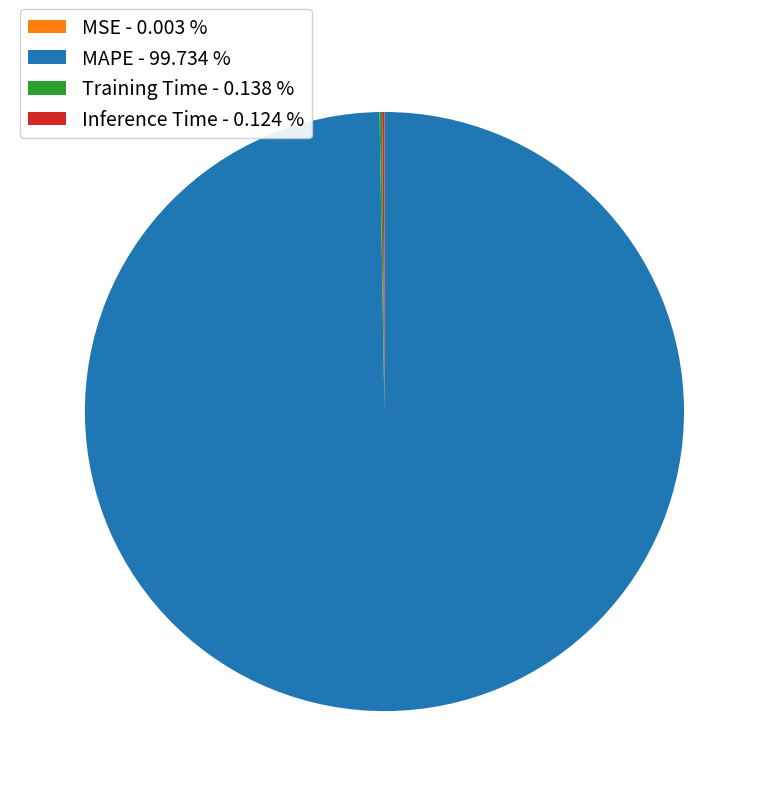

Is there any slice that represents more than half of the pie?

Yes